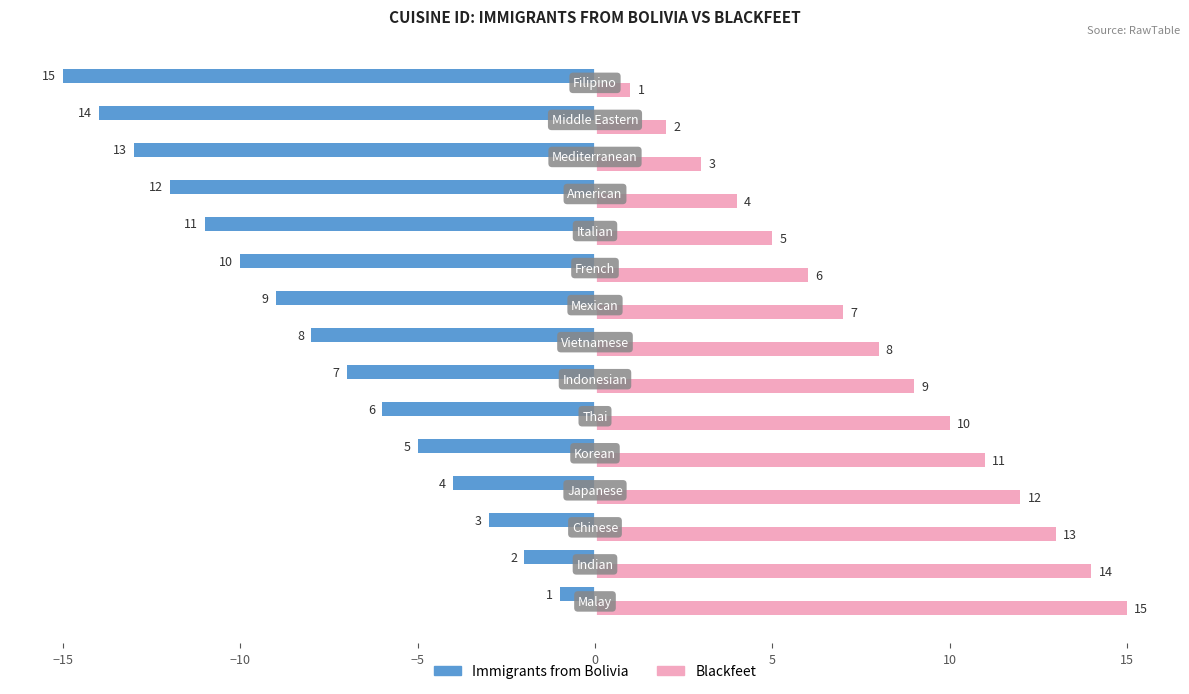

What is the difference between the second highest and minimum values in the Immigrants from Bolivia series?

13